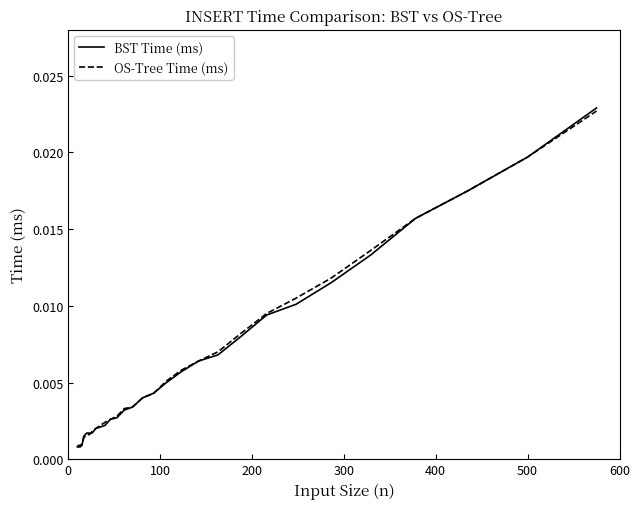

Which series has the widest spread of values?

BST Time (ms)